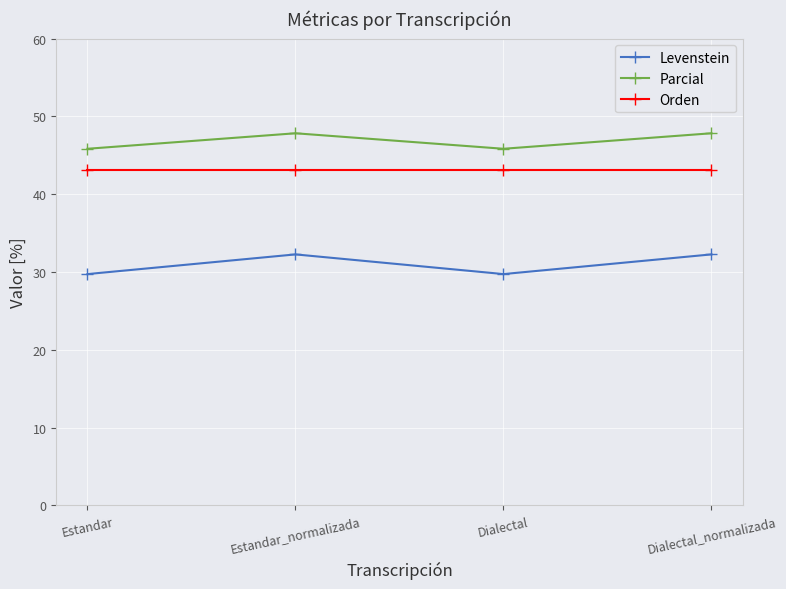

What are all the series names shown in the legend?

Levenstein, Parcial, Orden